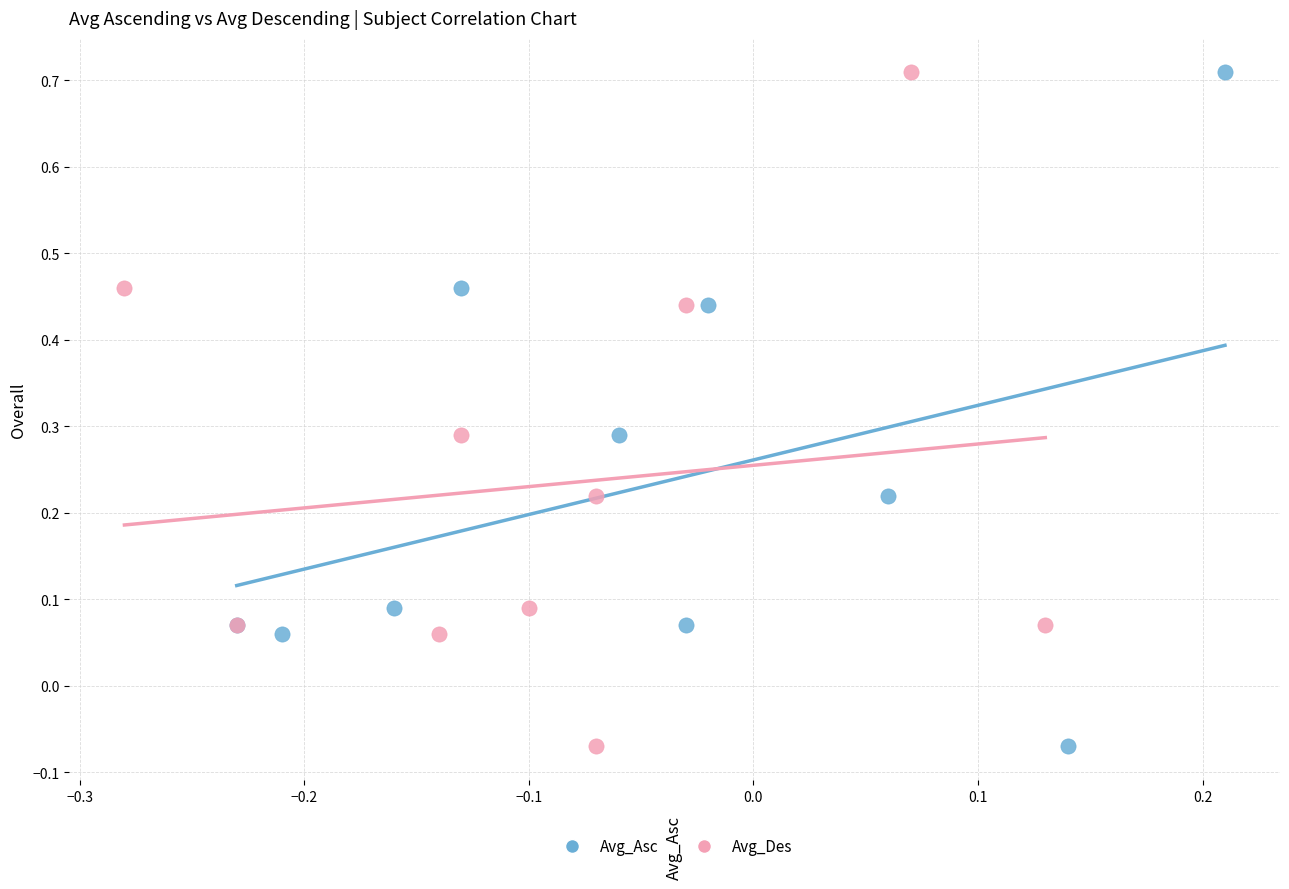

What are all the series names shown in the legend?

Avg_Asc, Avg_Des